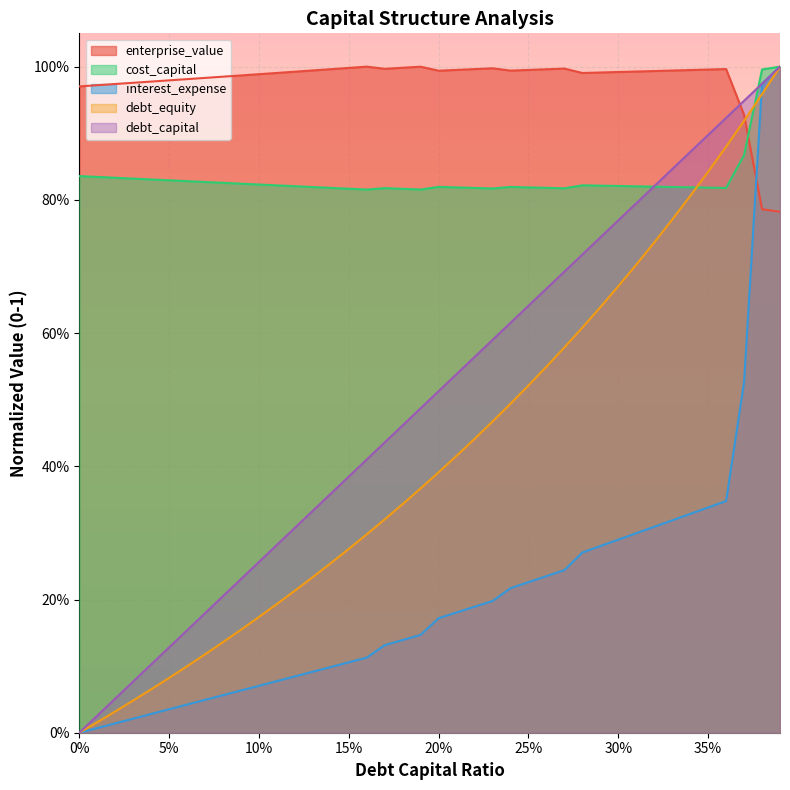

What position from the right is 0.37?

3